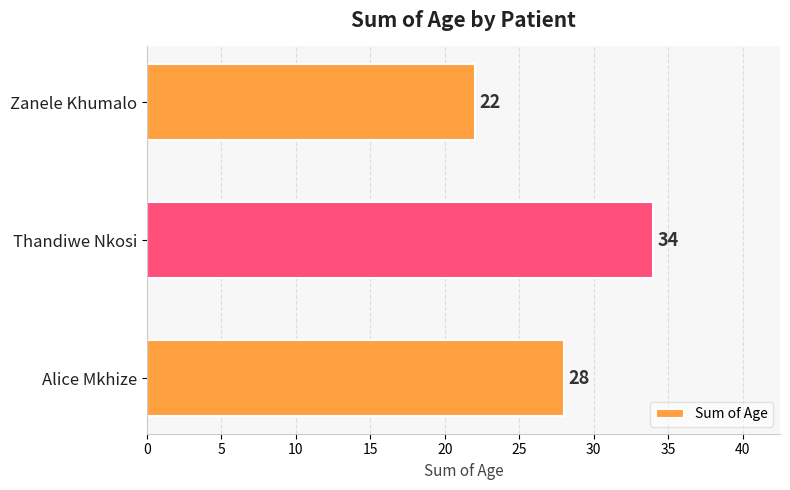

Count the number of categories in the chart.

3